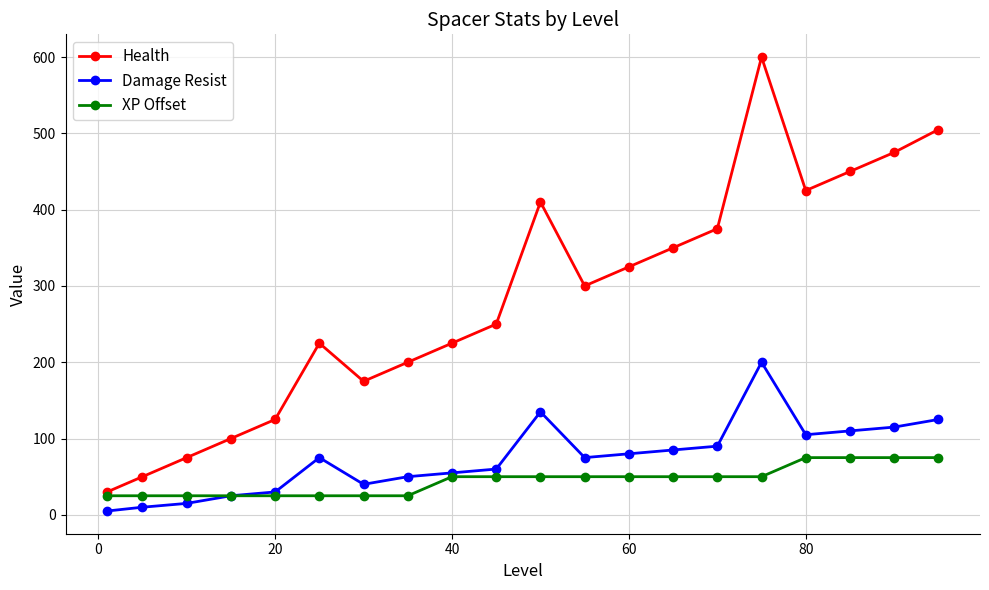

List the series in order of their peak value, lowest first.

XP Offset, Damage Resist, Health